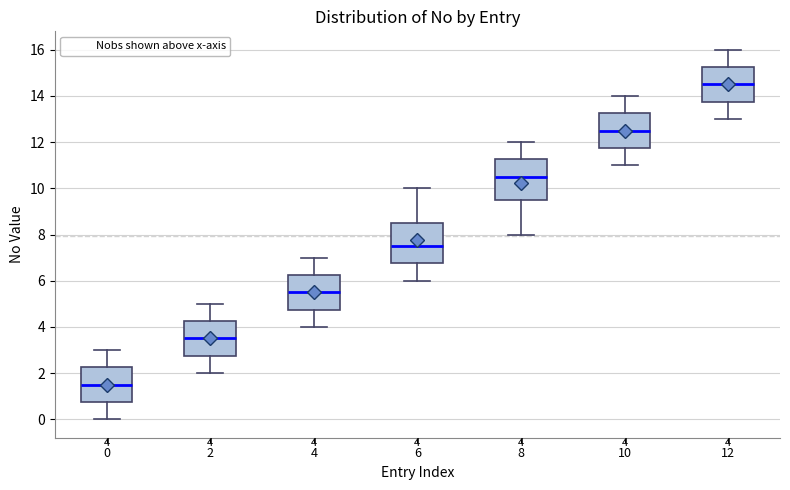

Which box has the highest median line?

12